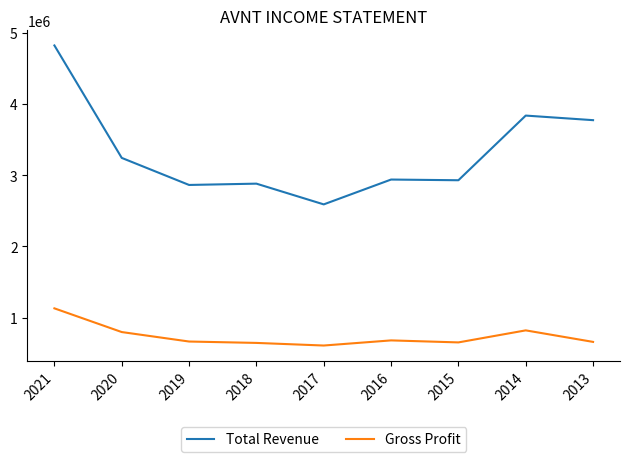

Rank the series by their maximum value, from highest to lowest.

Total Revenue, Gross Profit